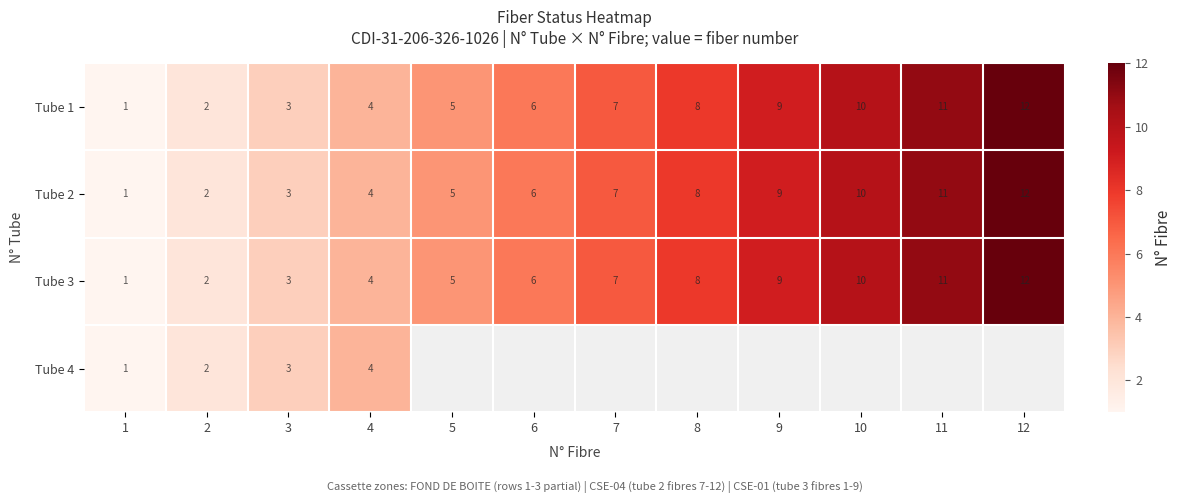

What is the difference between the second highest and second lowest values in the Tube 1 series?

9